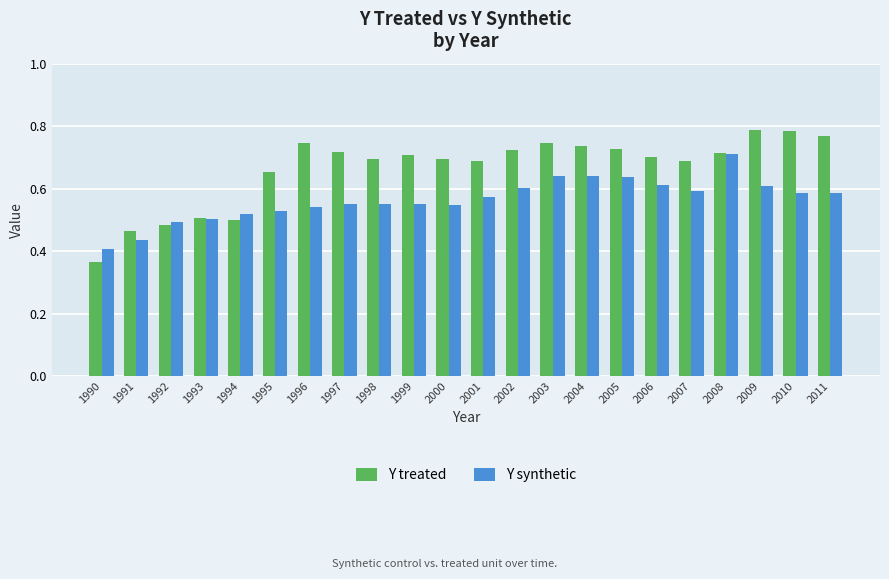

What is the difference between the maximum and second lowest values in the Y synthetic series?

0.3